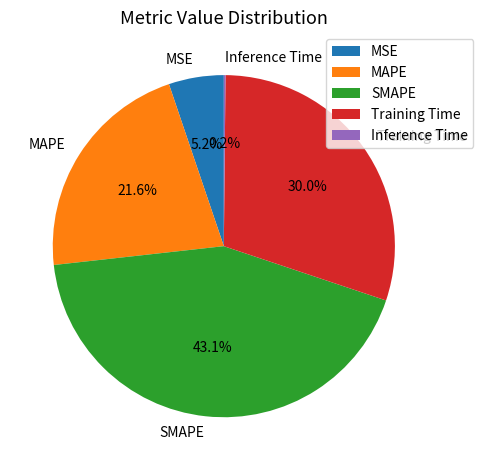

What percentage is the MSE slice, to the nearest percent?

5%